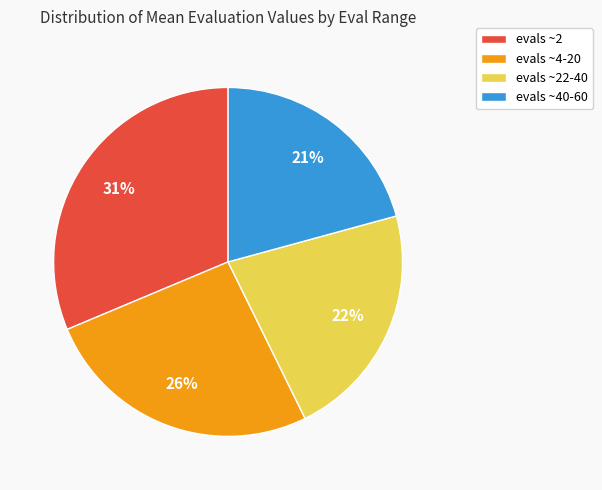

To the nearest percent, what percentage of the pie is evals ~2?

31%